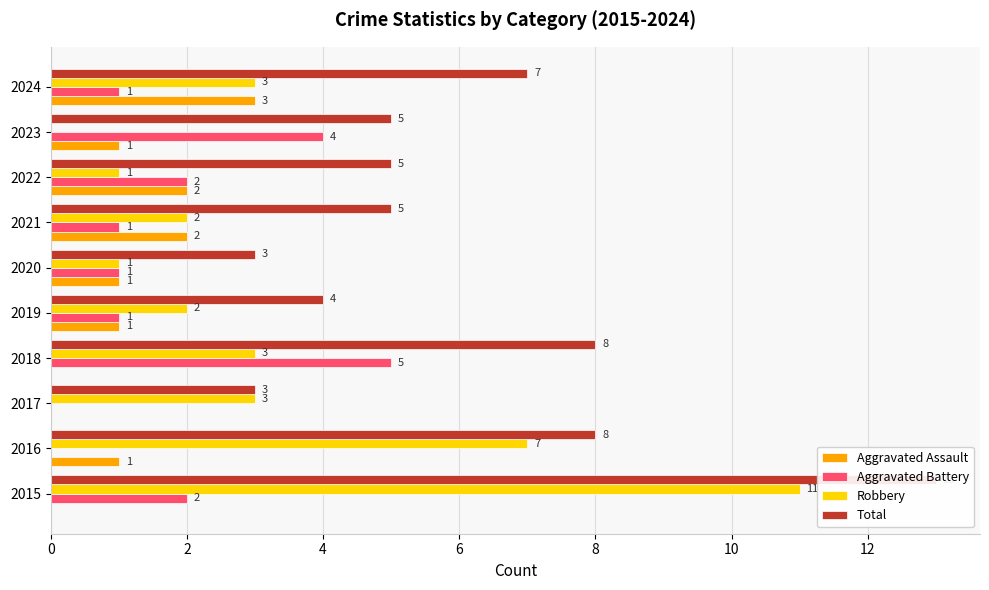

List the series in order of their peak value, lowest first.

Aggravated Assault, Aggravated Battery, Robbery, Total